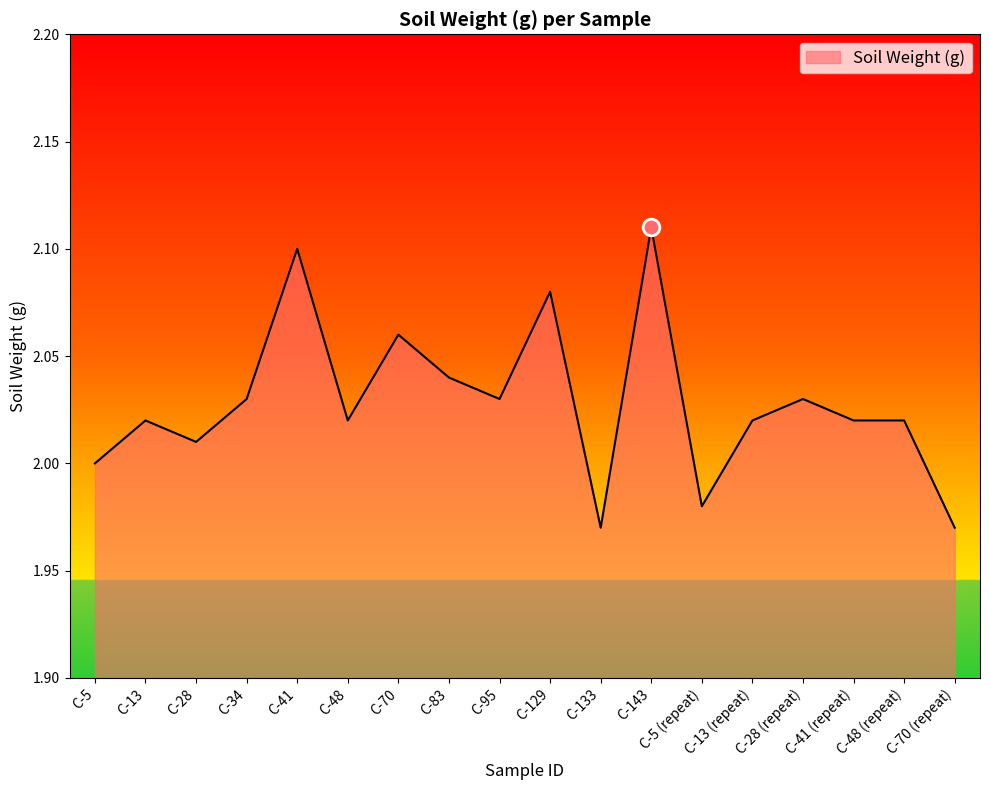

What position from the right is C-5?

18